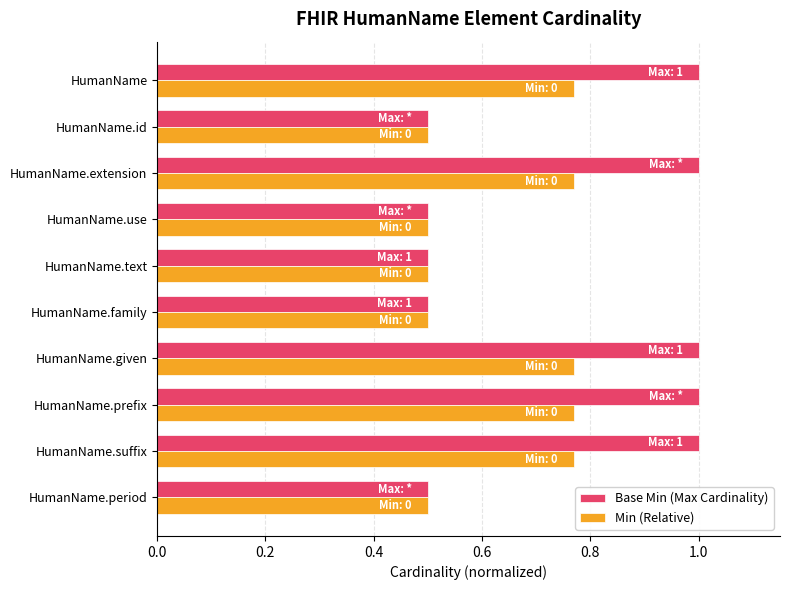

How many values in the Base Min (Max Cardinality) series are below 1?

5